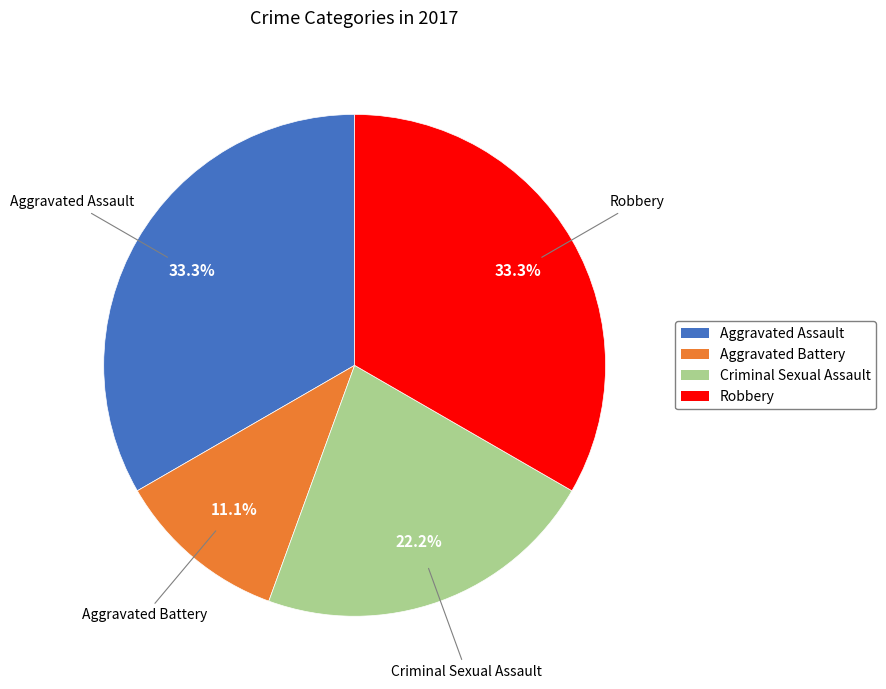

How many slices are in this pie chart?

4